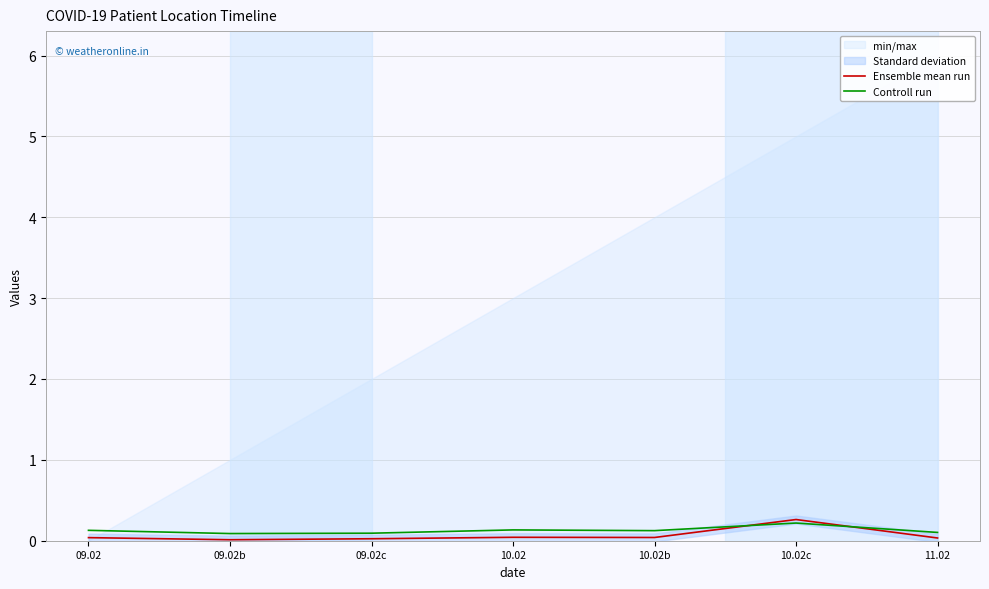

At how many categories does at least one series exceed 0?

7